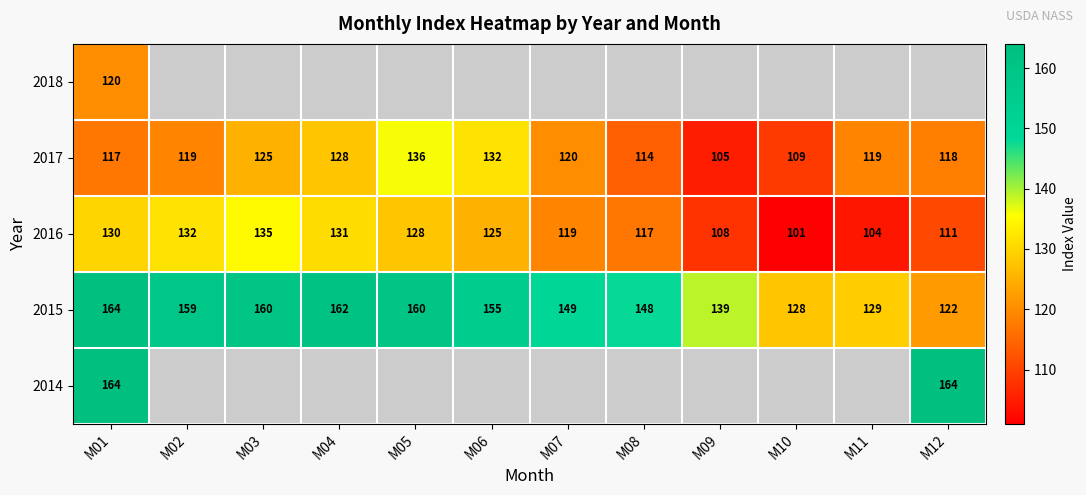

True or false: 2016 has a value of 130 at M01.

True